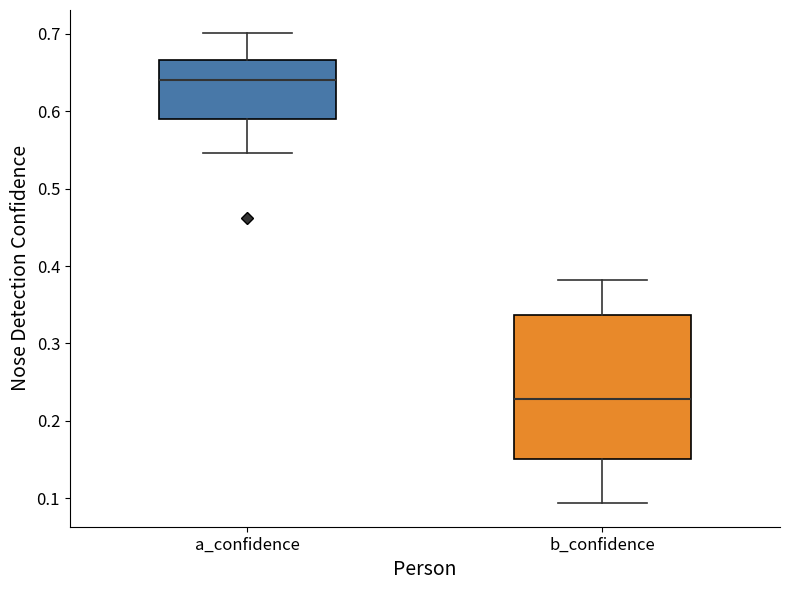

Where does the median line of the box for b_confidence sit on the y-axis? The values are not printed on the chart, so give them approximately, as read against the axis.

0.23